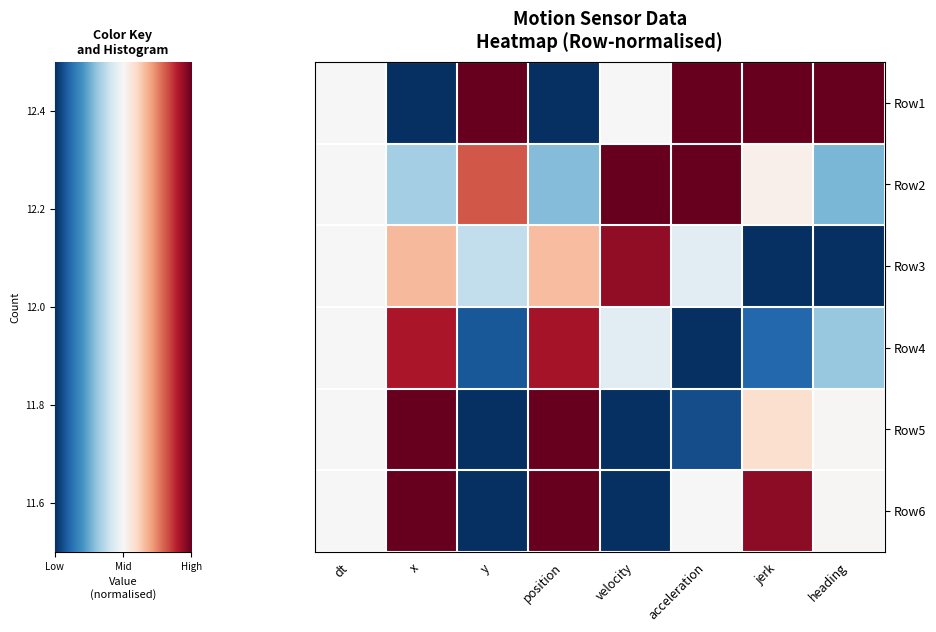

Count the number of categories in the chart.

8